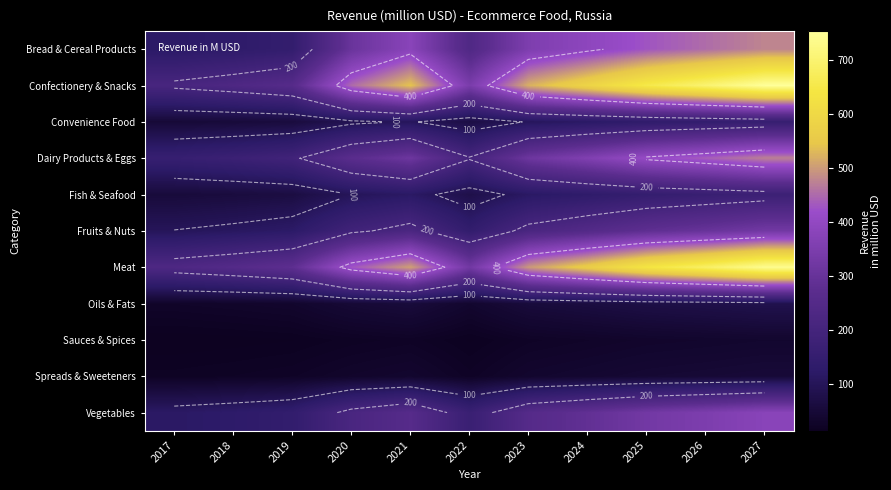

The Meat series shows 639.6 at 2025. True or false?

True